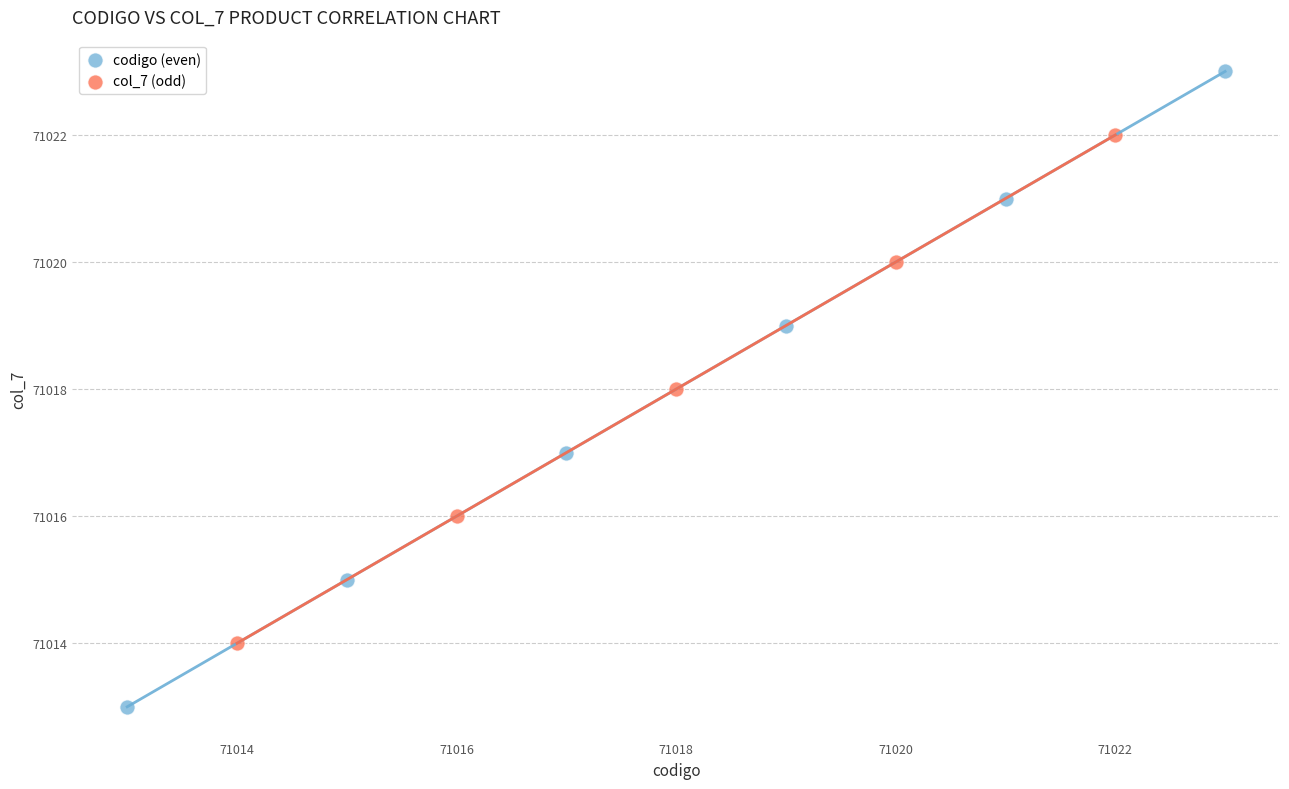

Which series contains the highest Y value?

codigo (even)